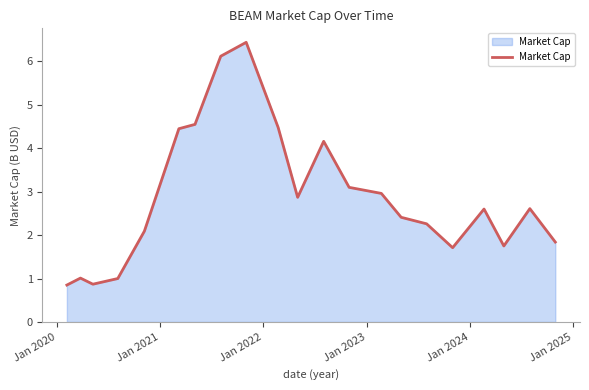

Does the chart have visible grid lines?

No